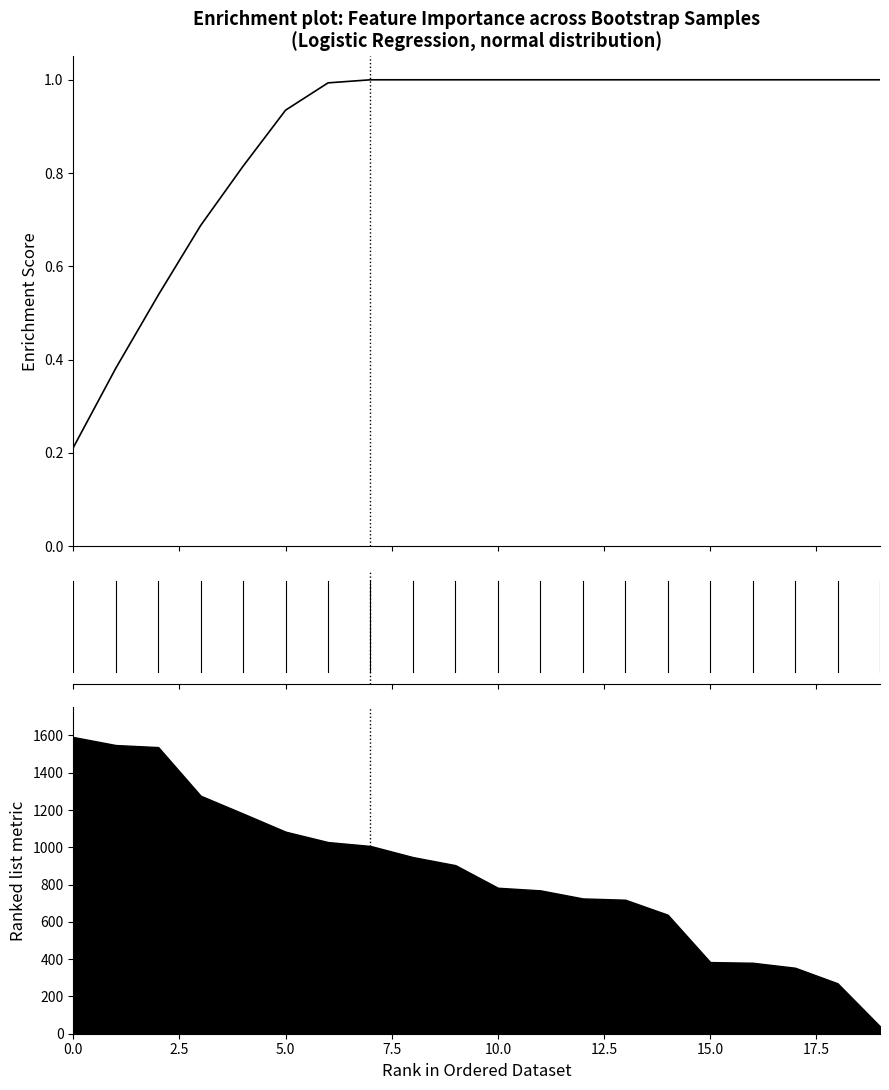

Count the number of data series in this chart.

1